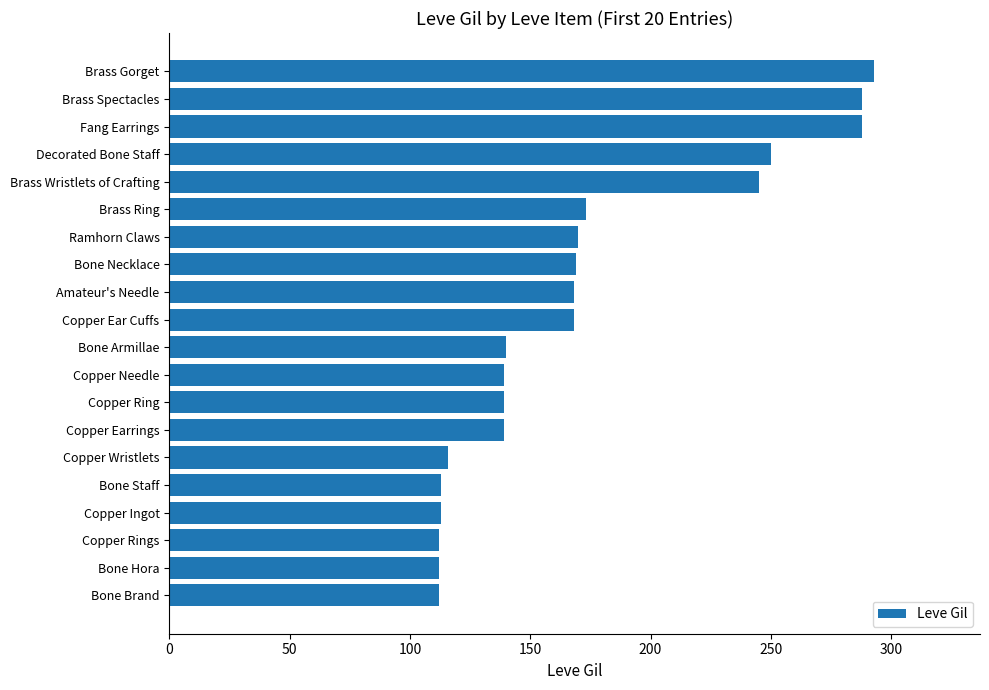

Which category has the highest value across all series?

Brass Gorget